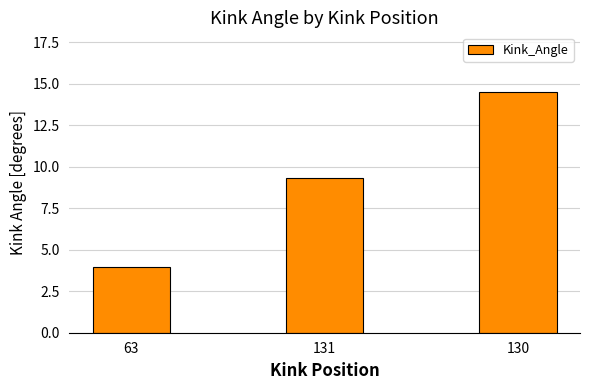

Which label corresponds to the smallest value in the chart?

63